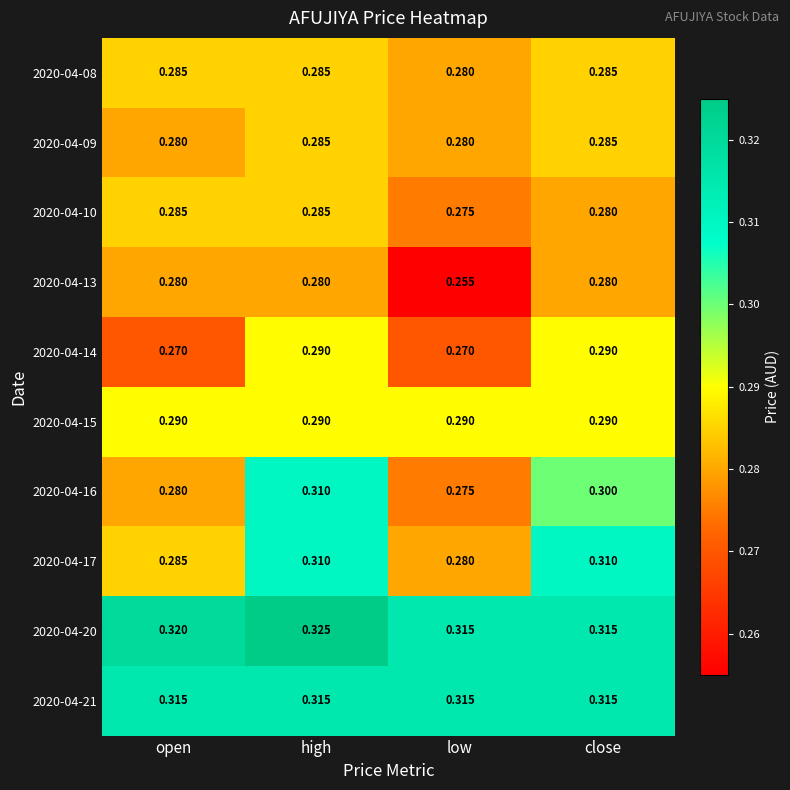

At which label is 2020-04-13 closest to 0?

low